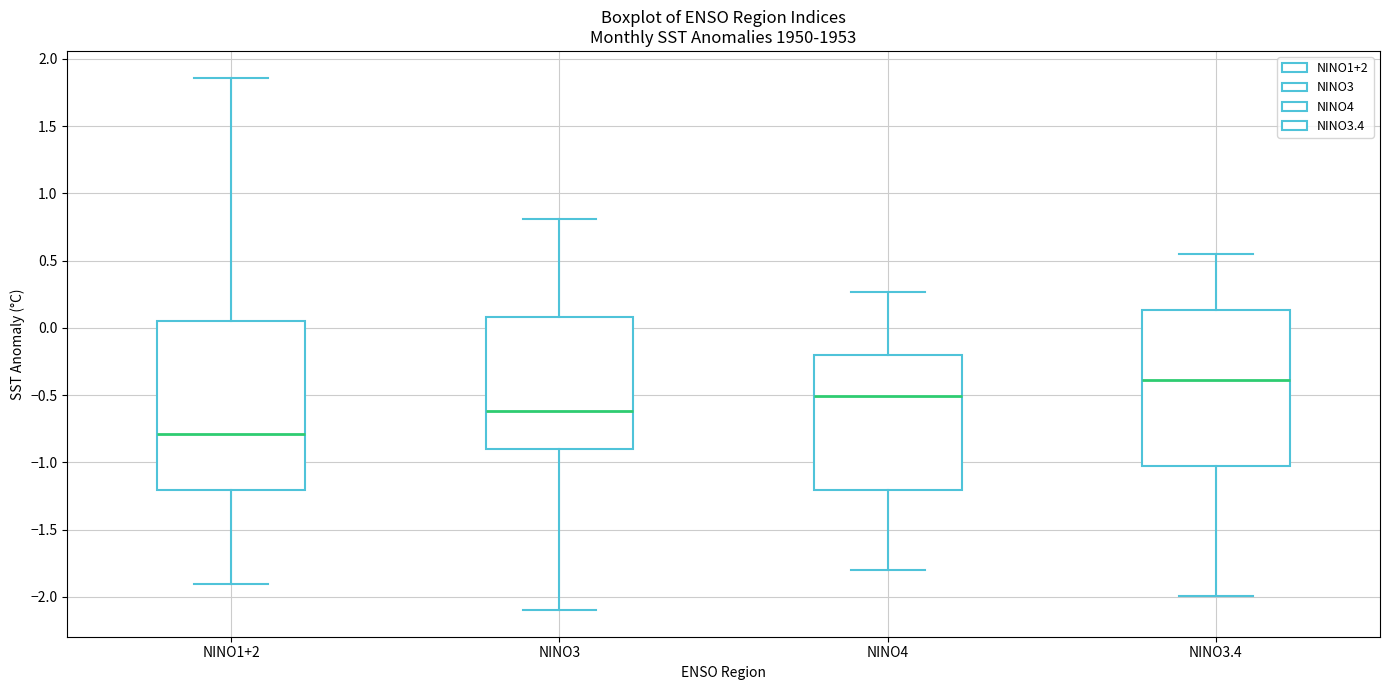

Which box's median line is the highest?

NINO3.4